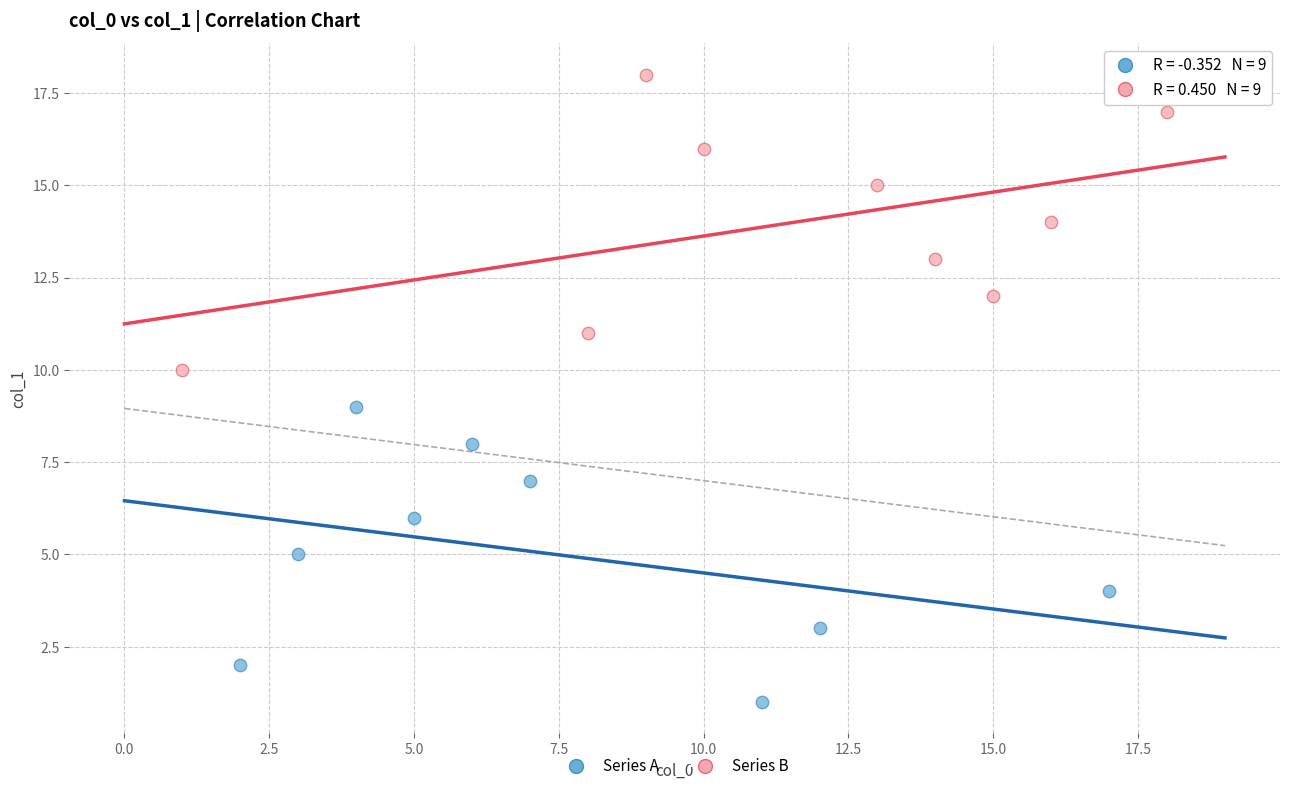

Which series contains the highest Y value?

Series B